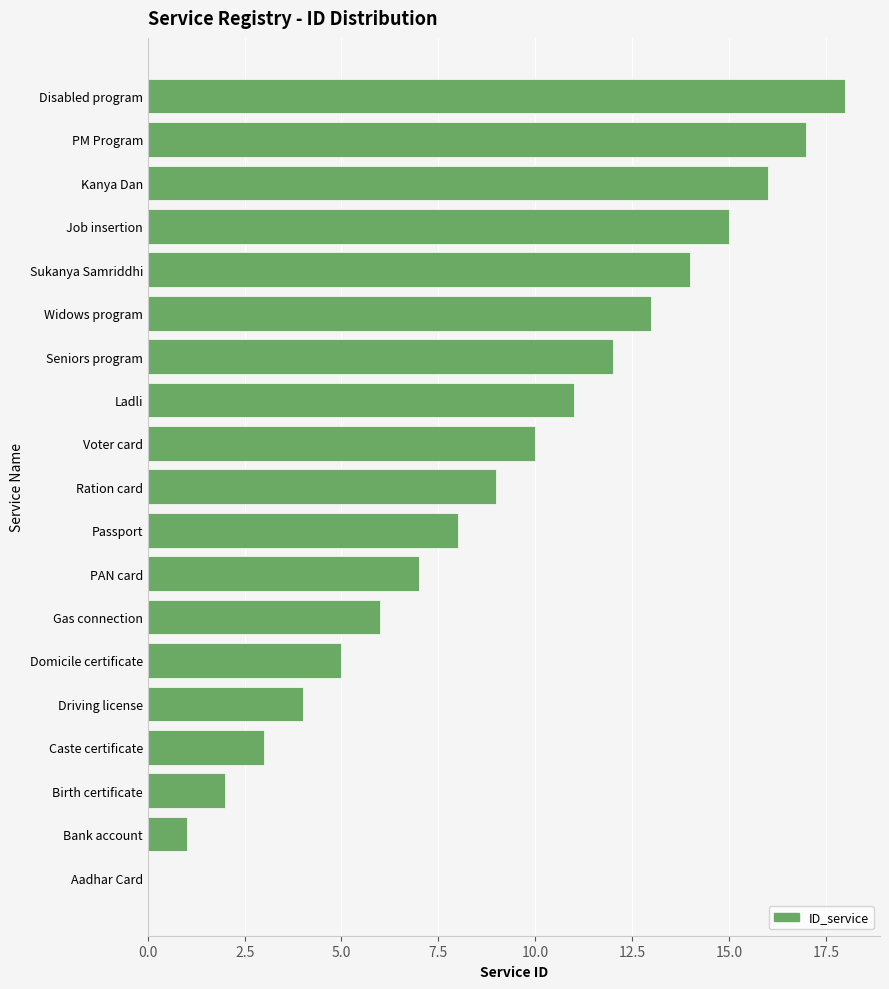

Which category has the highest value across all series?

Disabled program